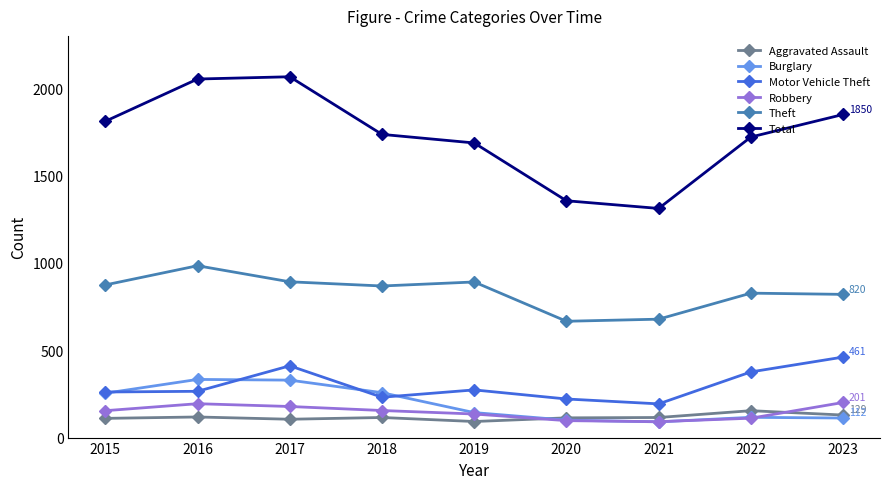

What is the value of the Robbery point at the 1st from the left?

154